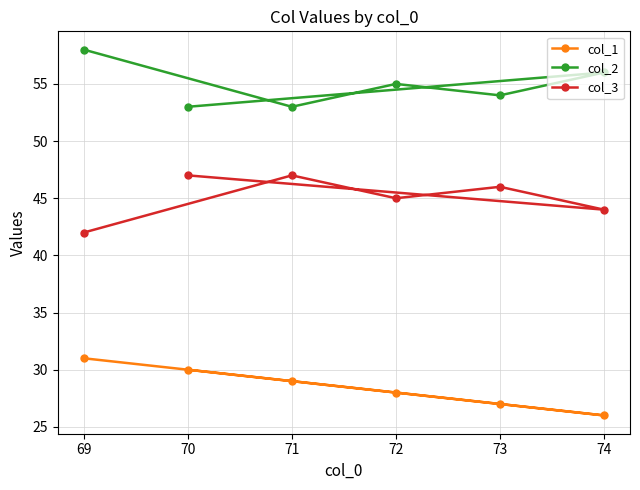

Which series has the largest range (max minus min)?

col_1